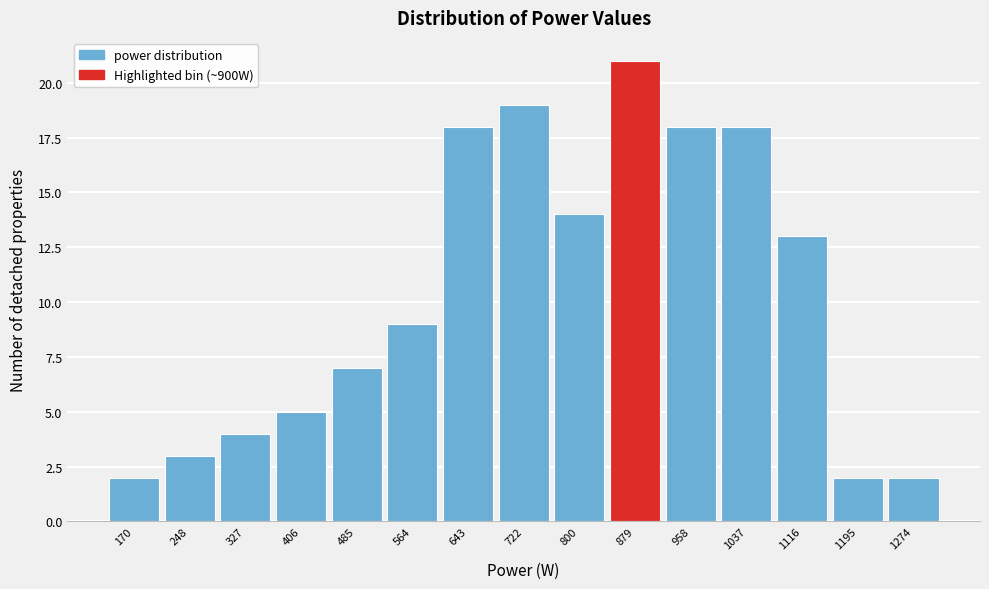

Reading right to left, extract all data points from this chart.

1274=2	1195=2	1116=13	1037=18	958=18	879=21	800=14	722=19	643=18	564=9	485=7	406=5	327=4	248=3	170=2